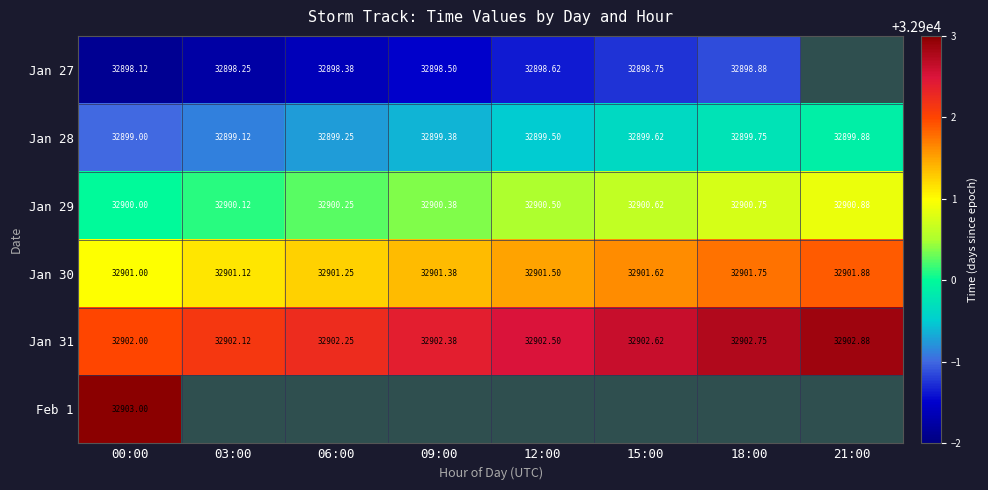

Is the value of Jan 30 at 18:00 greater than the value of Jan 27 at 06:00?

Yes